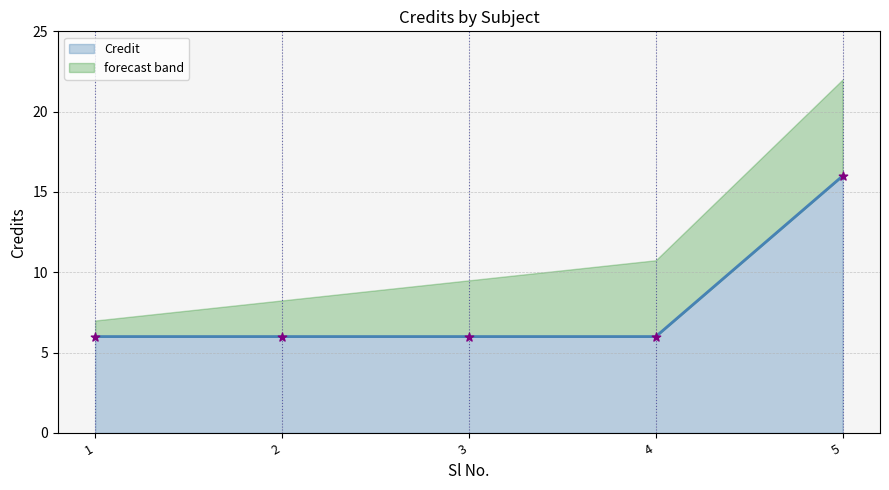

What is the ratio of the value at 3 to the value at 4?

1.0